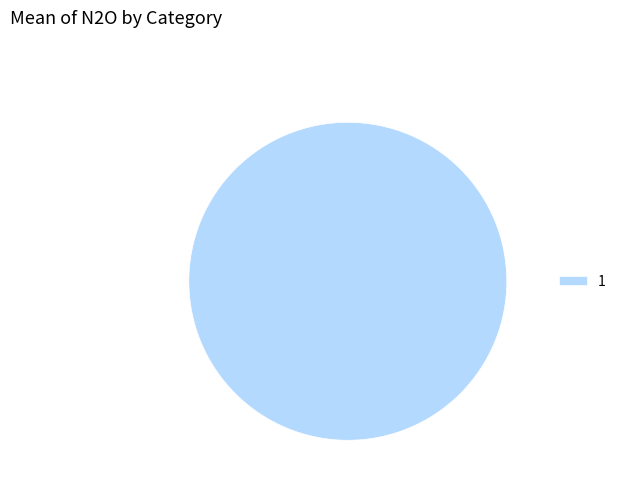

How many slices are in this pie chart?

1